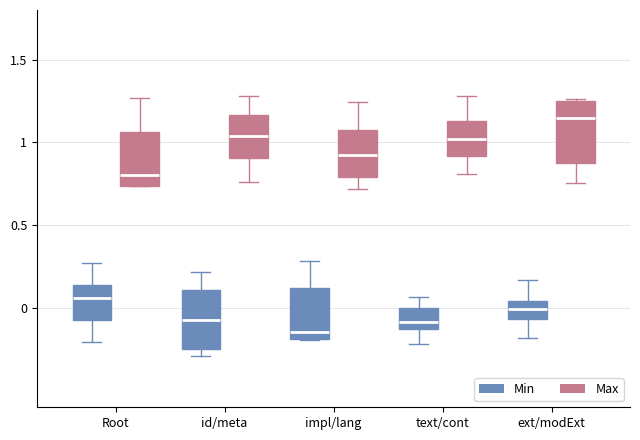

Where does the median line of the box for ext/modExt (Max) sit on the y-axis? The values are not printed on the chart, so give them approximately, as read against the axis.

1.15